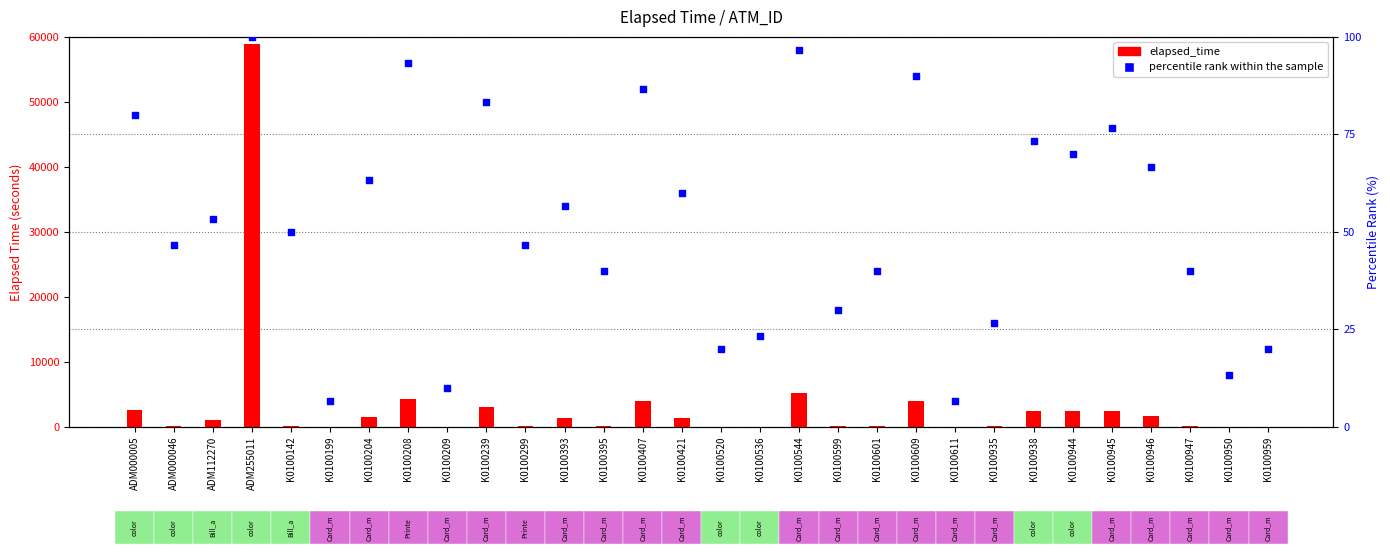

At which category is the sum across all series the highest?

ADM255011